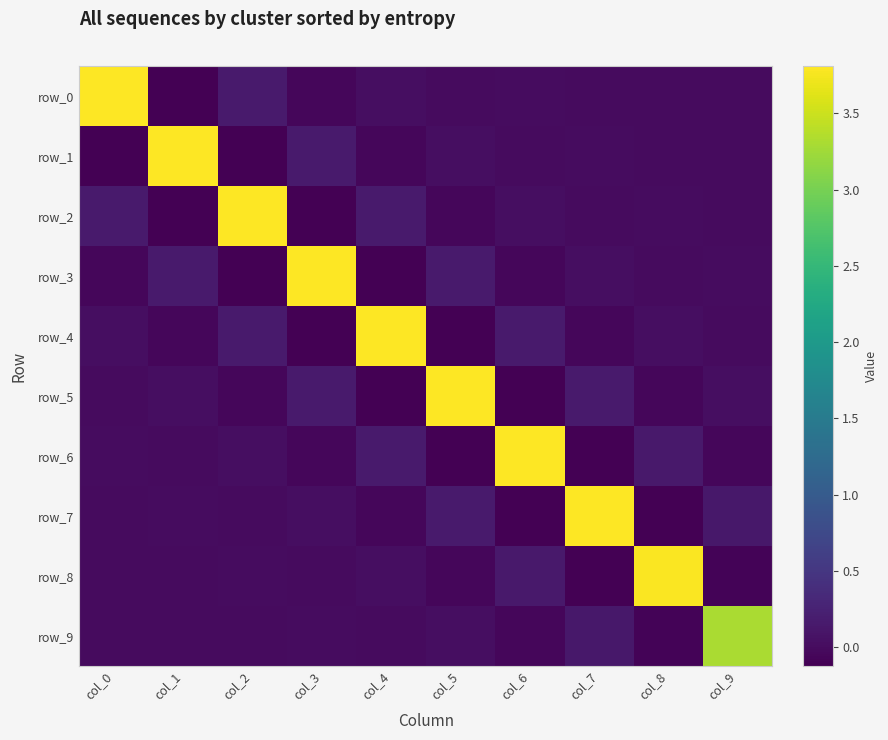

How many negative values does the row_0 series have?

5